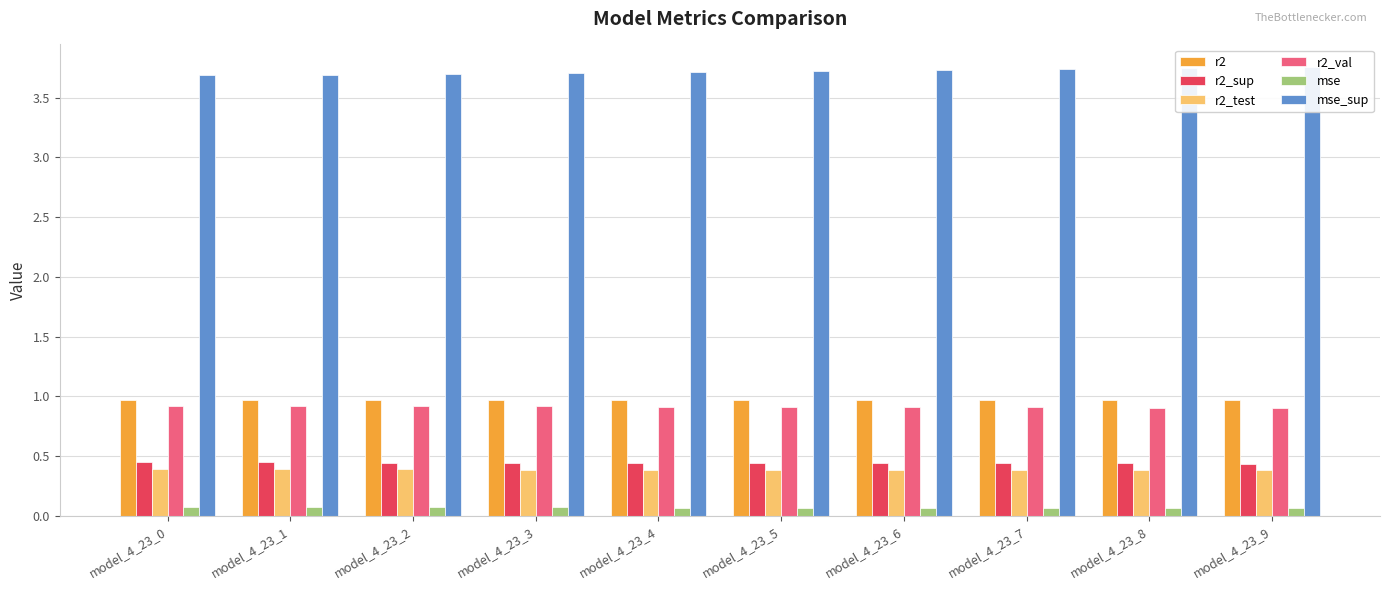

Reading right to left, extract all data points from this chart.

r2: model_4_23_9=1.0	model_4_23_8=1.0	model_4_23_7=1.0	model_4_23_6=1.0	model_4_23_5=1.0	model_4_23_4=1.0	model_4_23_3=1.0	model_4_23_2=1.0	model_4_23_1=1.0	model_4_23_0=1.0
r2_sup: model_4_23_9=0.4	model_4_23_8=0.4	model_4_23_7=0.4	model_4_23_6=0.4	model_4_23_5=0.4	model_4_23_4=0.4	model_4_23_3=0.4	model_4_23_2=0.4	model_4_23_1=0.4	model_4_23_0=0.4
r2_test: model_4_23_9=0.4	model_4_23_8=0.4	model_4_23_7=0.4	model_4_23_6=0.4	model_4_23_5=0.4	model_4_23_4=0.4	model_4_23_3=0.4	model_4_23_2=0.4	model_4_23_1=0.4	model_4_23_0=0.4
r2_val: model_4_23_9=0.9	model_4_23_8=0.9	model_4_23_7=0.9	model_4_23_6=0.9	model_4_23_5=0.9	model_4_23_4=0.9	model_4_23_3=0.9	model_4_23_2=0.9	model_4_23_1=0.9	model_4_23_0=0.9
mse: model_4_23_9=0.1	model_4_23_8=0.1	model_4_23_7=0.1	model_4_23_6=0.1	model_4_23_5=0.1	model_4_23_4=0.1	model_4_23_3=0.1	model_4_23_2=0.1	model_4_23_1=0.1	model_4_23_0=0.1
mse_sup: model_4_23_9=3.8	model_4_23_8=3.7	model_4_23_7=3.7	model_4_23_6=3.7	model_4_23_5=3.7	model_4_23_4=3.7	model_4_23_3=3.7	model_4_23_2=3.7	model_4_23_1=3.7	model_4_23_0=3.7